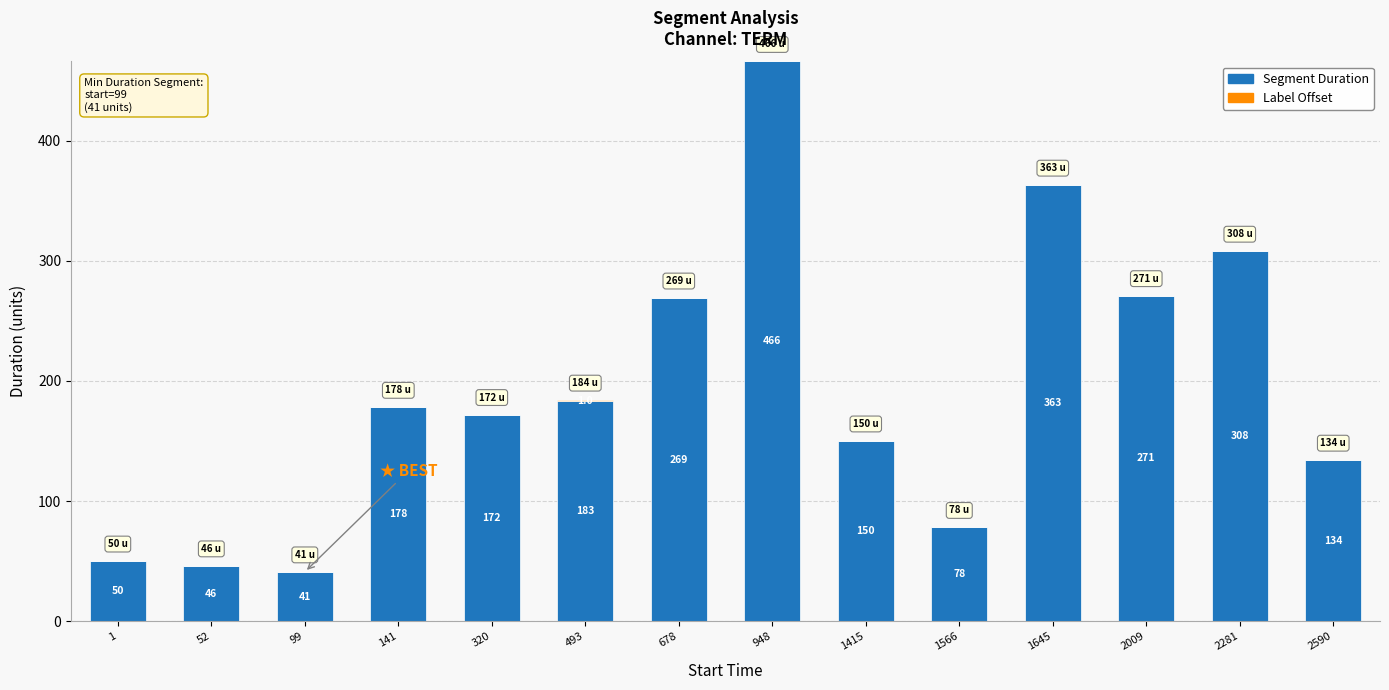

What is the total value across all series at 2590?

134